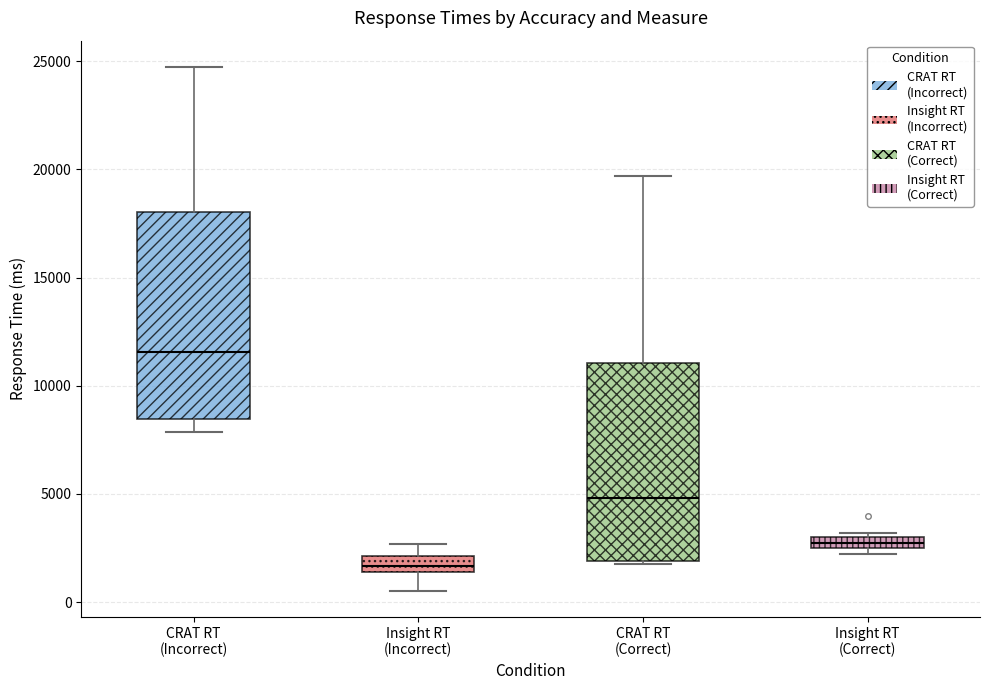

Which box has the lowest median line?

Insight RT (Incorrect)